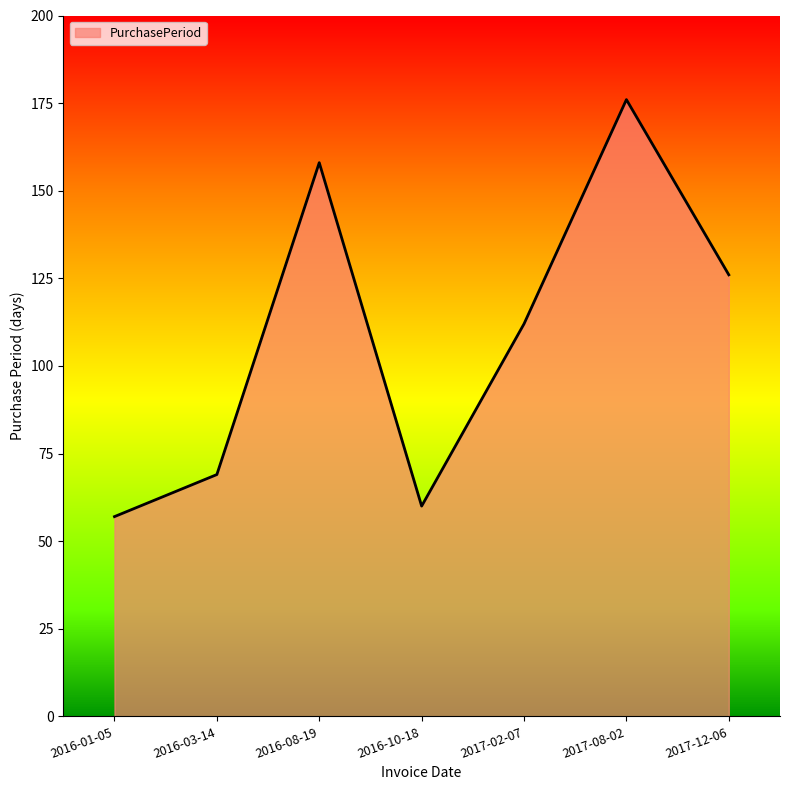

At which category does the data reach its first local peak?

2016-08-19